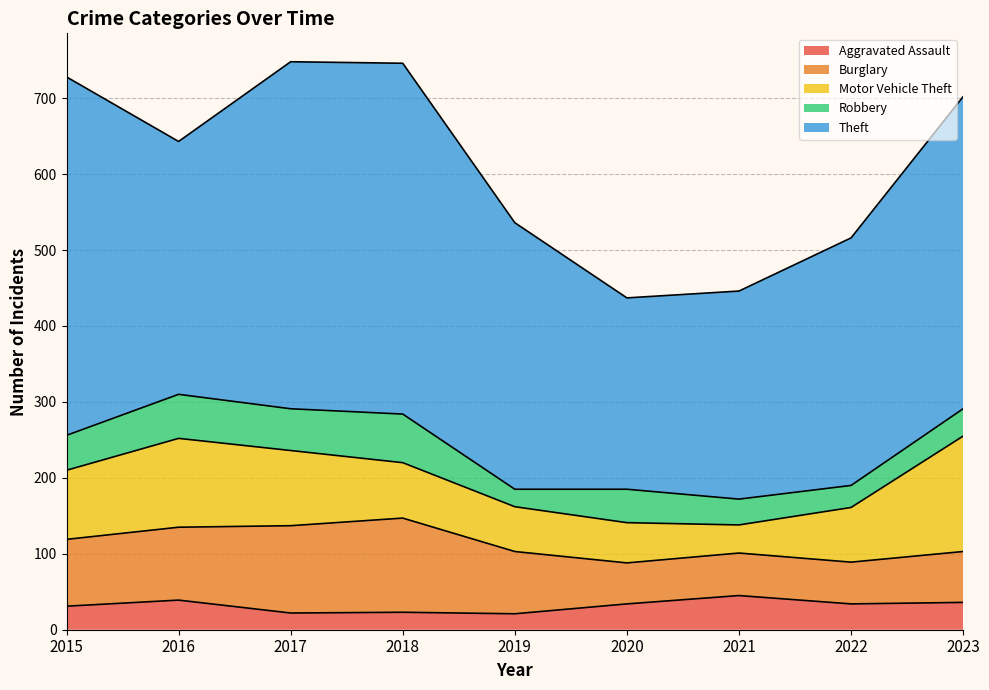

What are all the series names shown in the legend?

Aggravated Assault, Burglary, Motor Vehicle Theft, Robbery, Theft